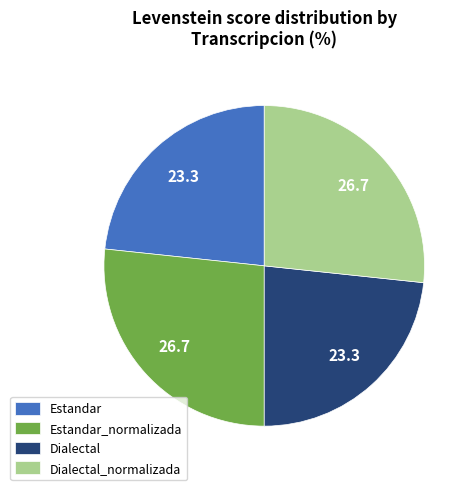

How many segments does this pie chart have?

4